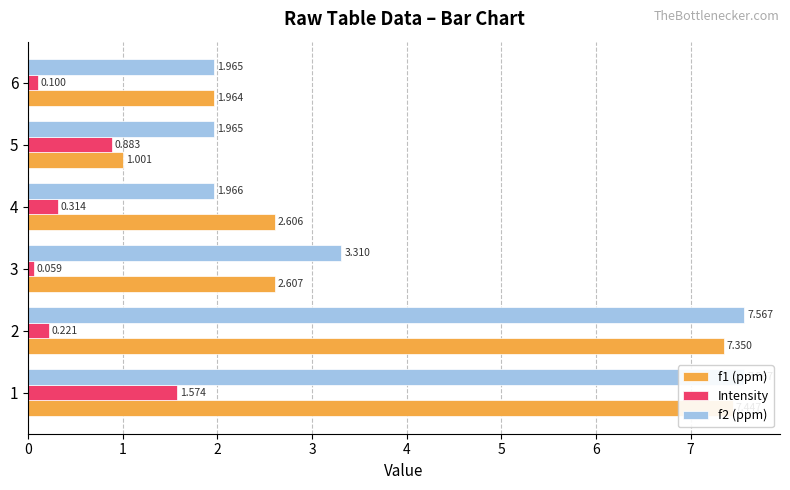

Between 3 and 4, which is larger?

3